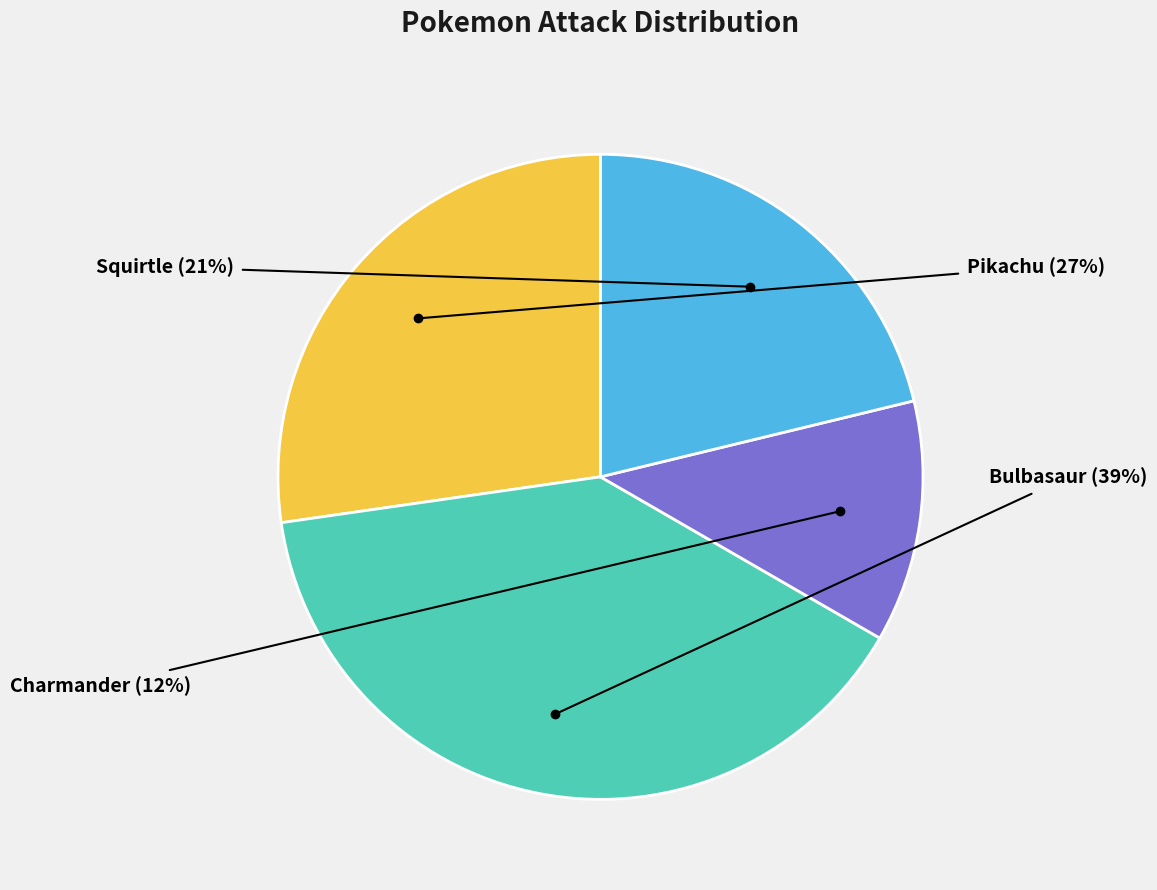

Rank the categories by value from lowest to highest.

Charmander, Squirtle, Pikachu, Bulbasaur